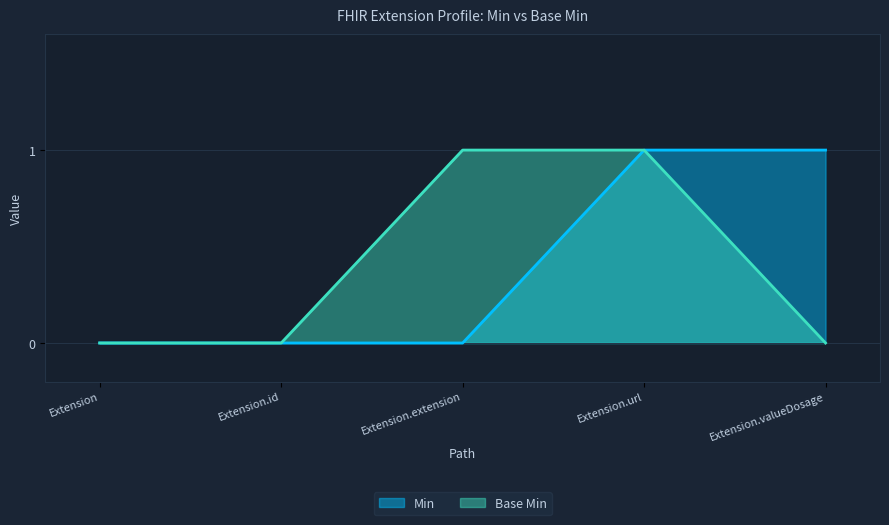

What is the highest value of the Min series?

1